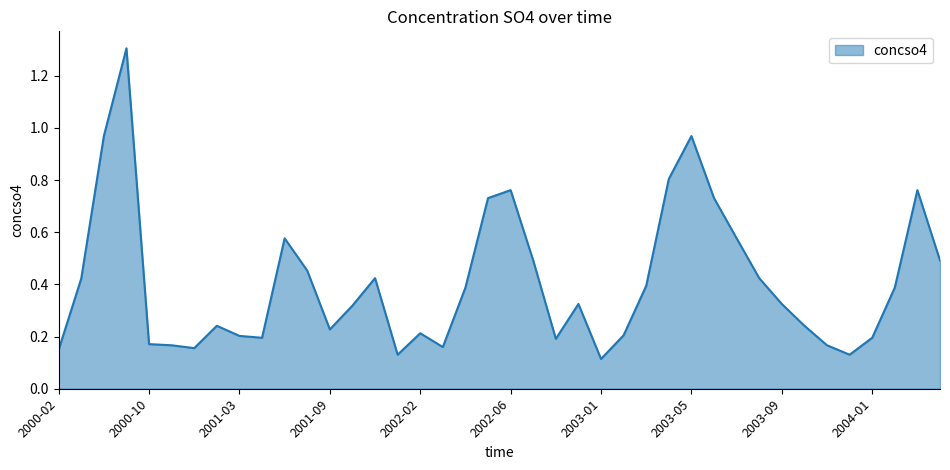

What is the difference between the maximum and minimum values?

1.2